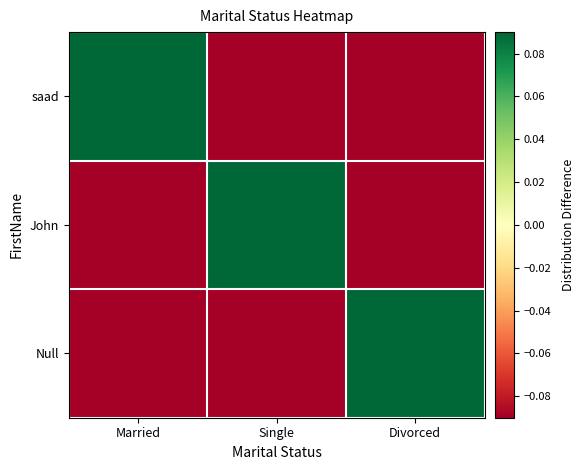

Which has a higher value, Divorced or Married?

Married